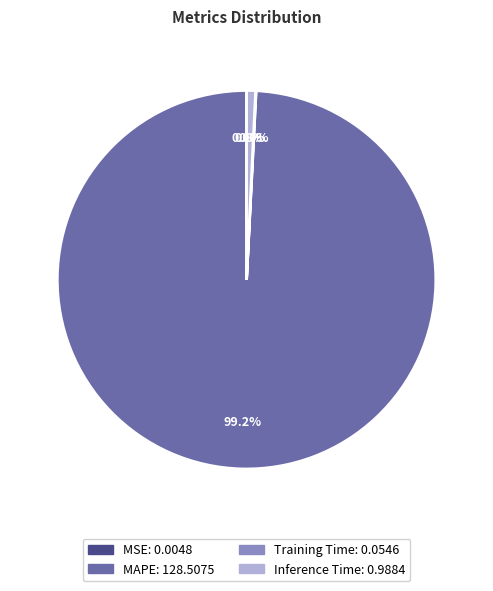

Which has a higher value, Inference Time or MAPE?

MAPE